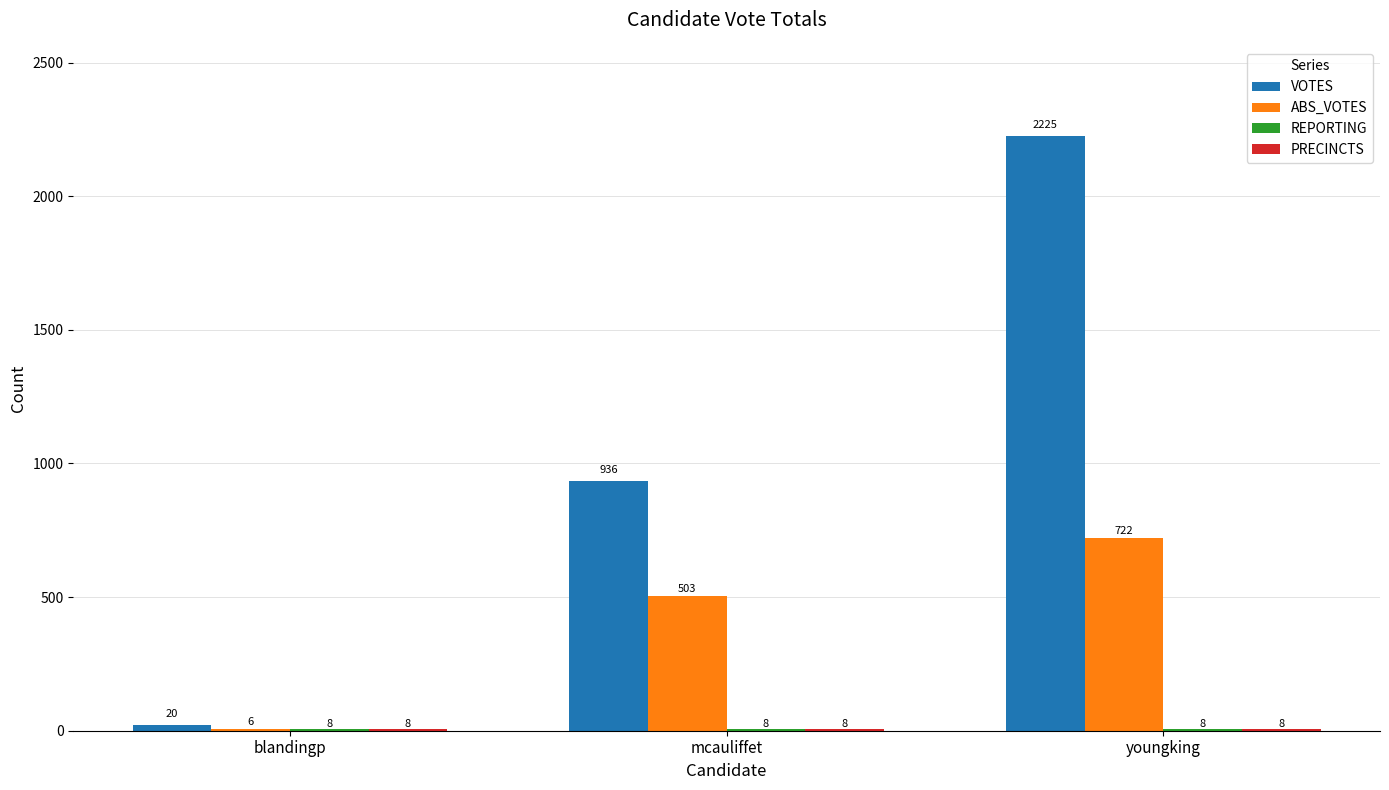

How many categories are shown in the chart?

3